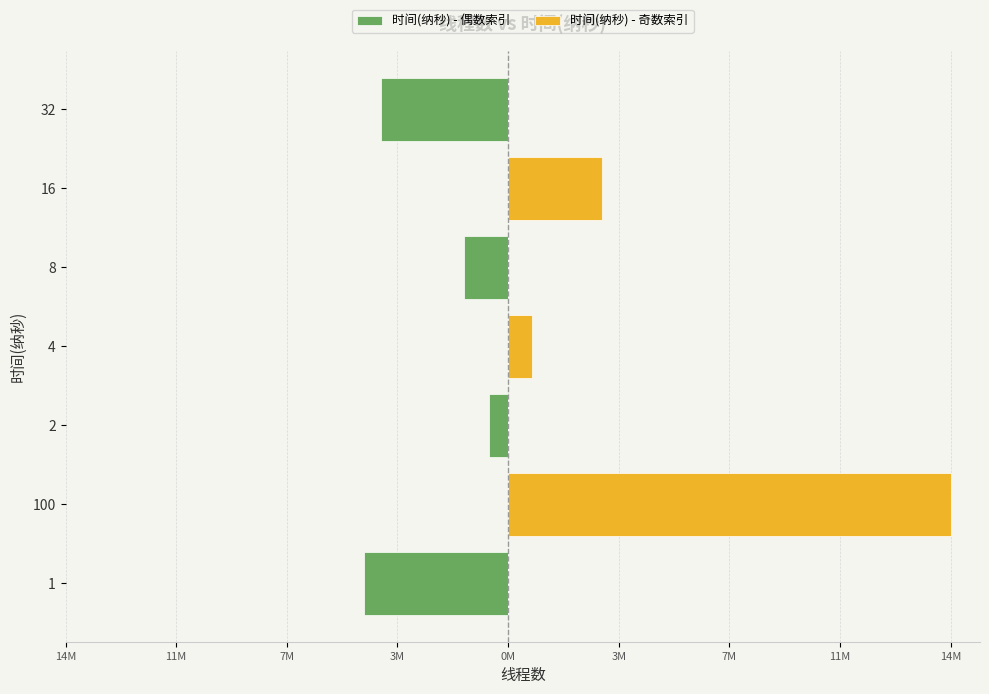

How many data points in 时间(纳秒) - 偶数索引 are less than -649776?

3